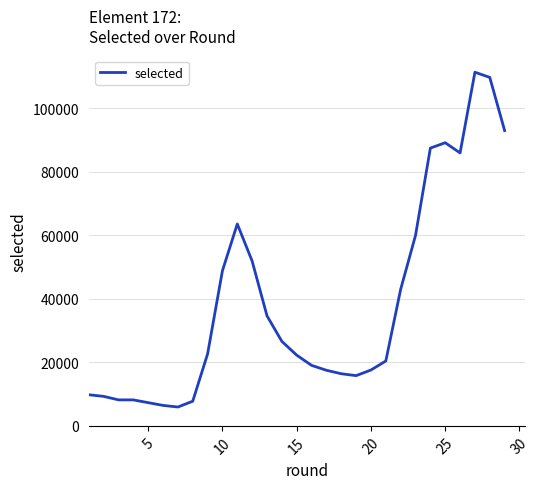

What is the sum of all values?

1119253